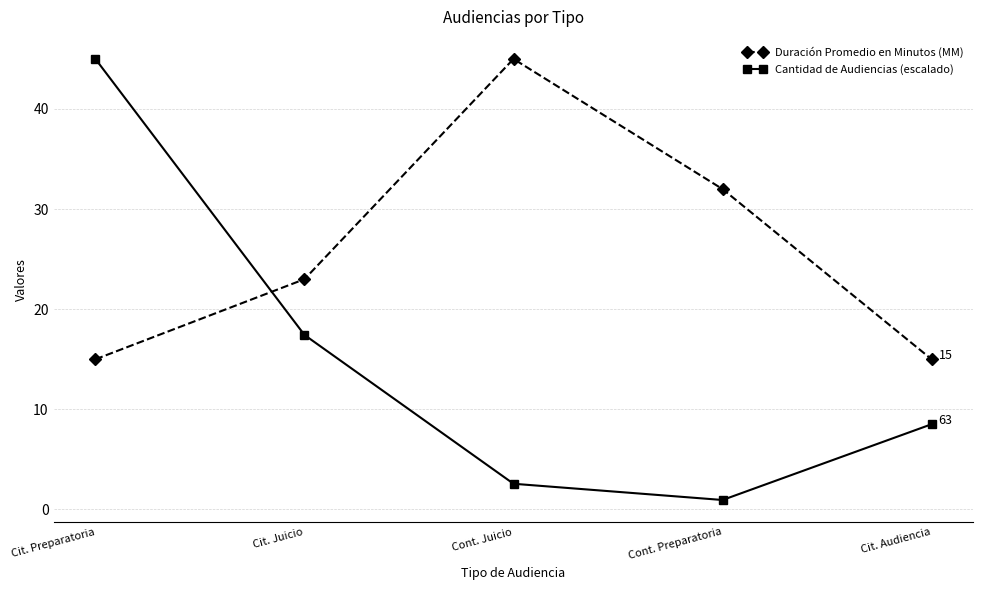

What is the highest value of the Duración Promedio en Minutos (MM) series?

45.0